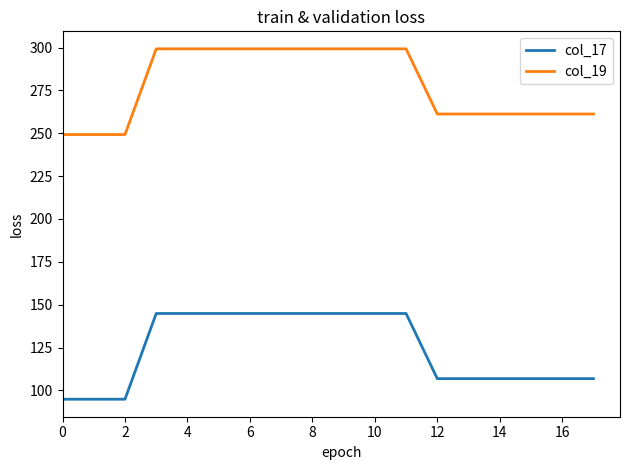

Which series has the largest total across all categories?

col_19